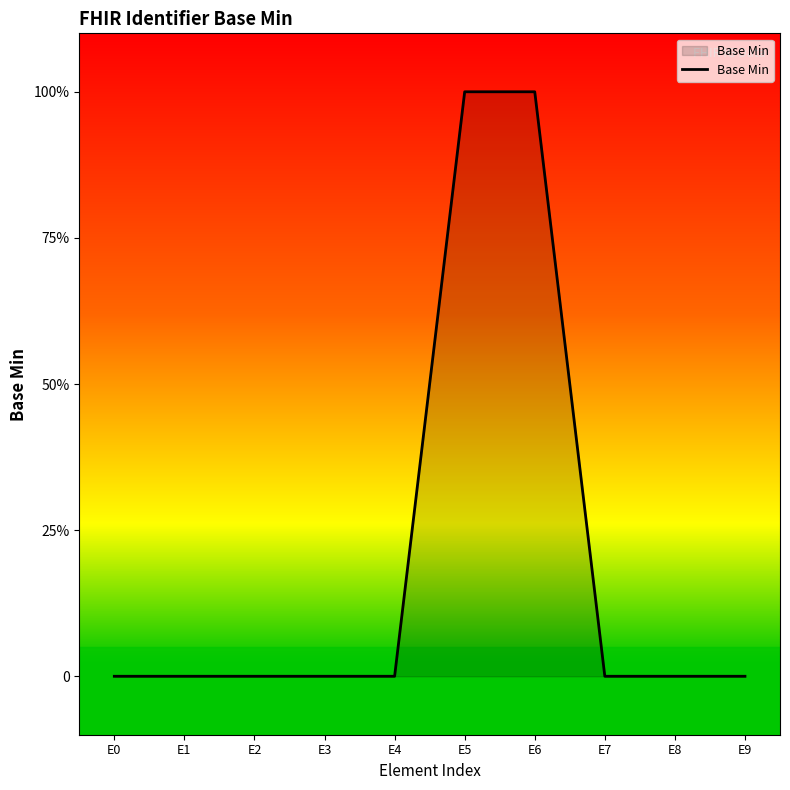

Is this an area chart (filled region under the line)?

Yes